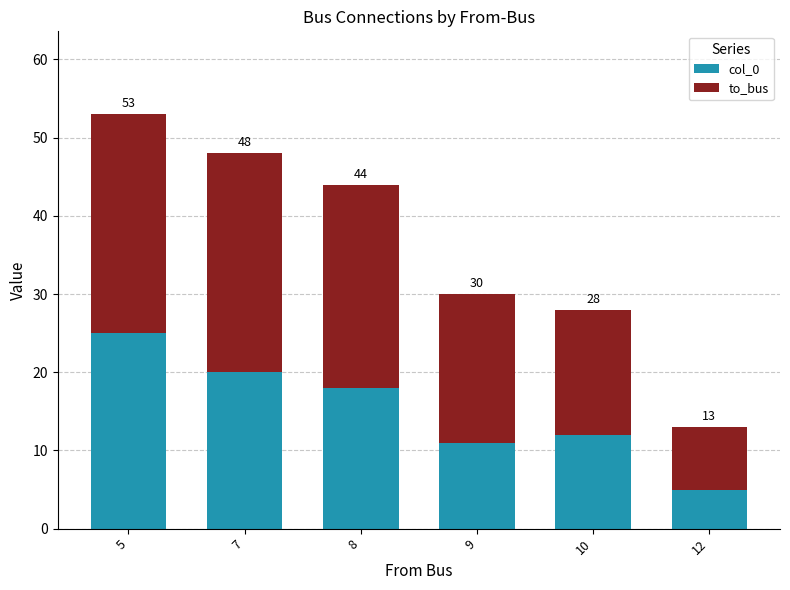

Does the chart contain stacked bars?

Yes